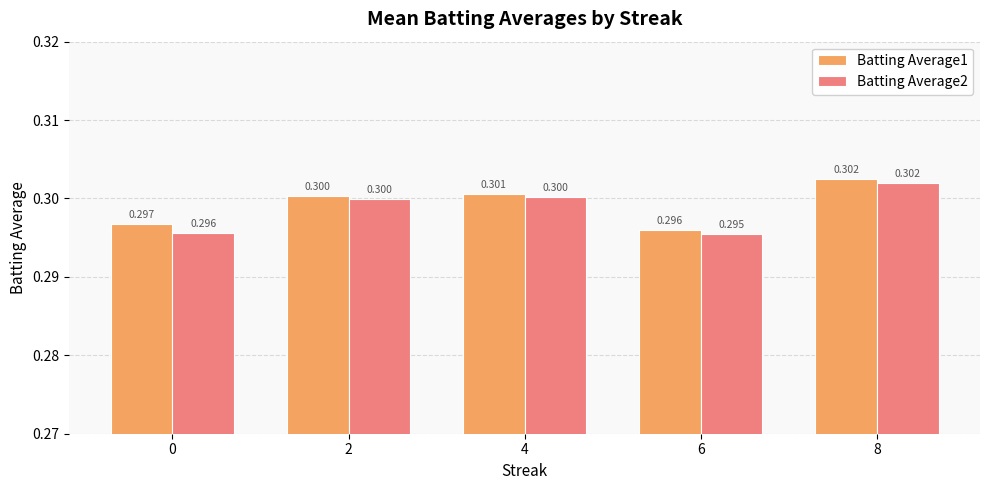

What is the highest value of the Batting Average2 series?

0.3